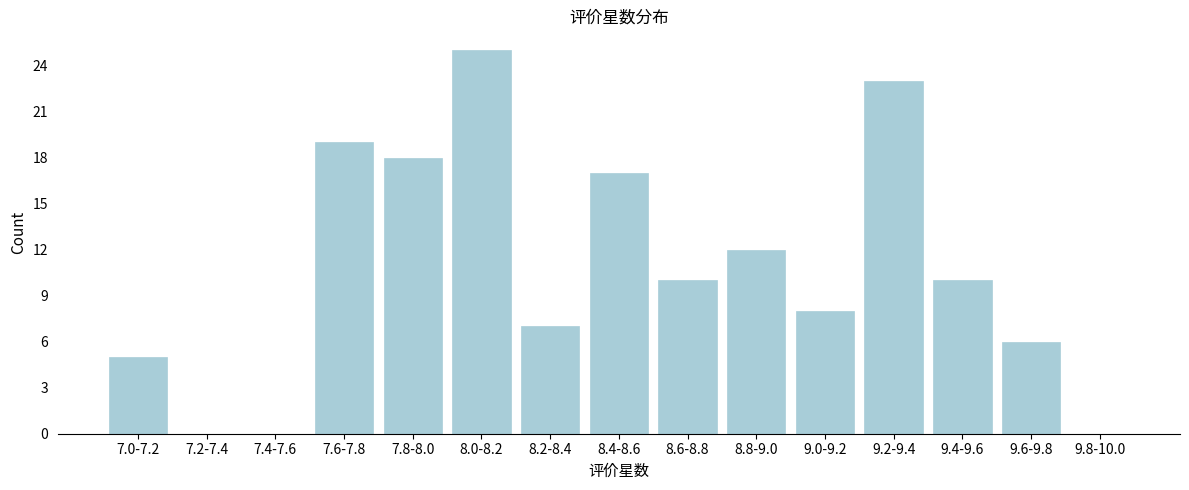

Reading left to right, extract all data points from this chart.

7.0-7.2=5	7.2-7.4=0	7.4-7.6=0	7.6-7.8=19	7.8-8.0=18	8.0-8.2=25	8.2-8.4=7	8.4-8.6=17	8.6-8.8=10	8.8-9.0=12	9.0-9.2=8	9.2-9.4=23	9.4-9.6=10	9.6-9.8=6	9.8-10.0=0